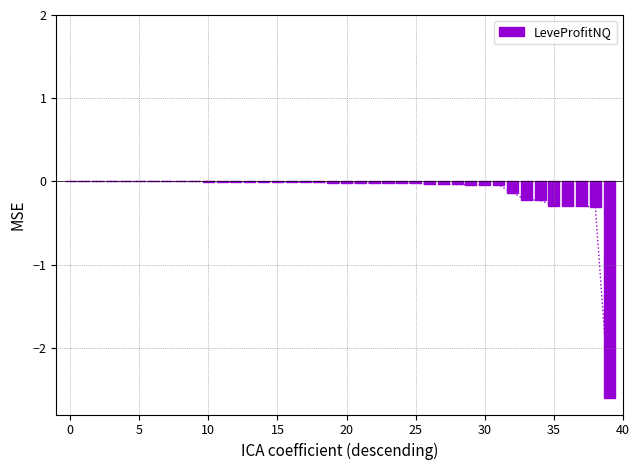

True or false: LeveProfitNQ has a value of -0.0 at 20.

True